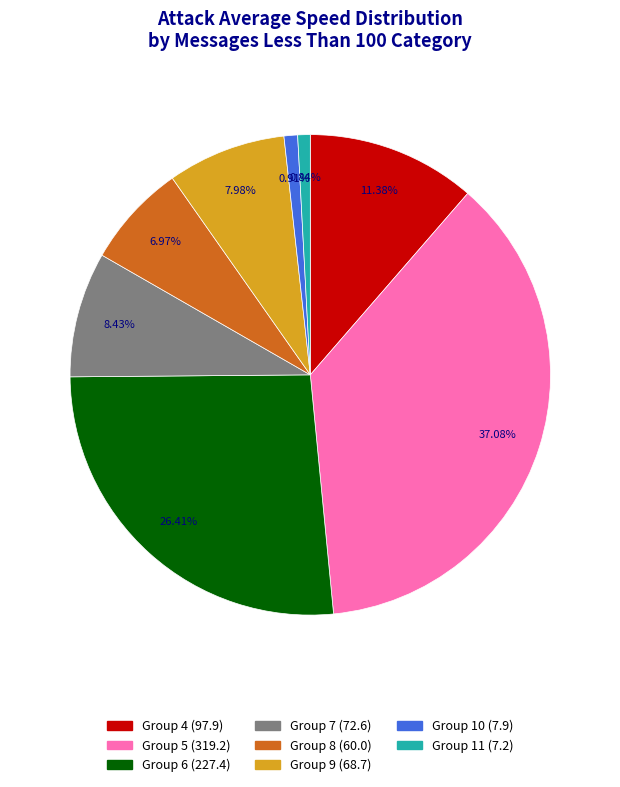

Is there any slice that represents more than half of the pie?

No